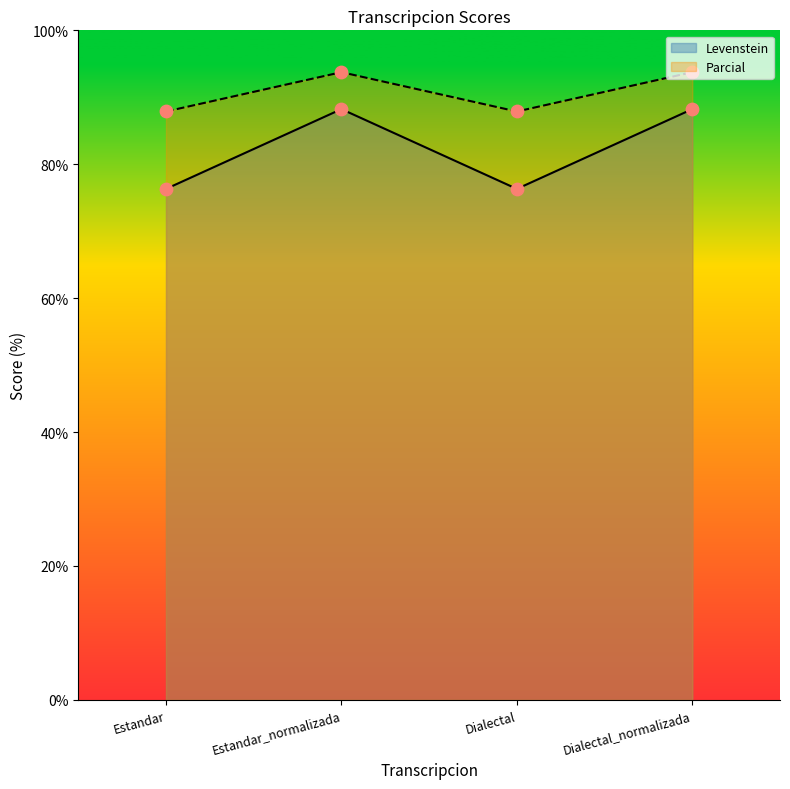

What is the total value across all series at Estandar?

164.2